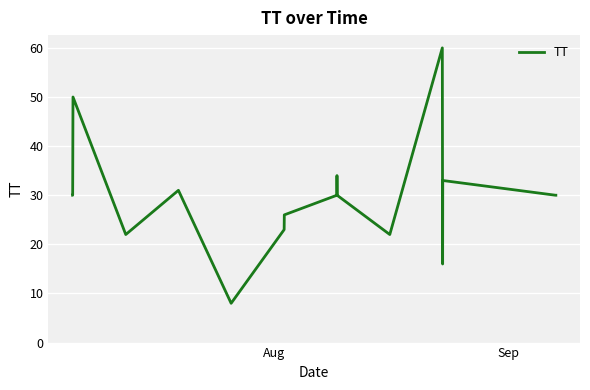

What is the maximum value shown in the chart?

60